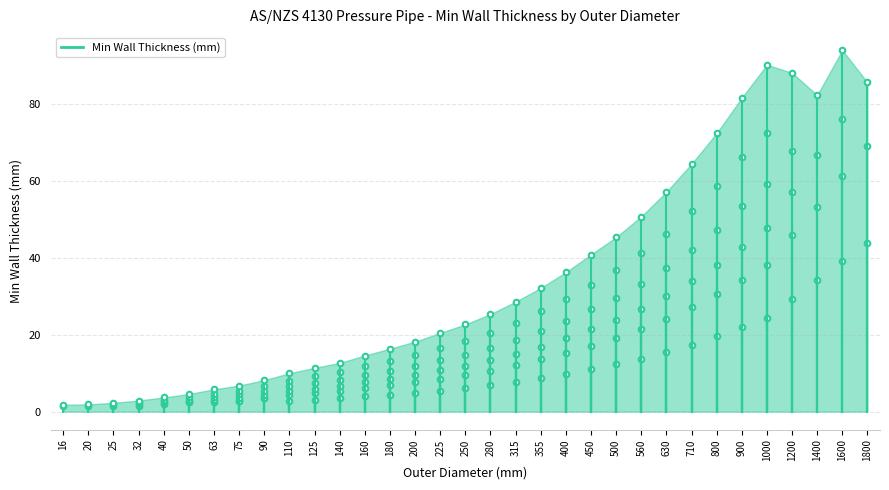

How many values in PN6.3 Min Wall are above zero?

28